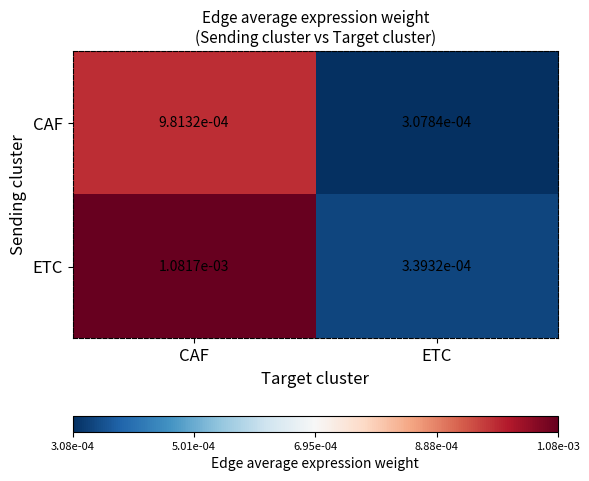

At CAF, list the series in order from smallest to largest.

CAF, ETC